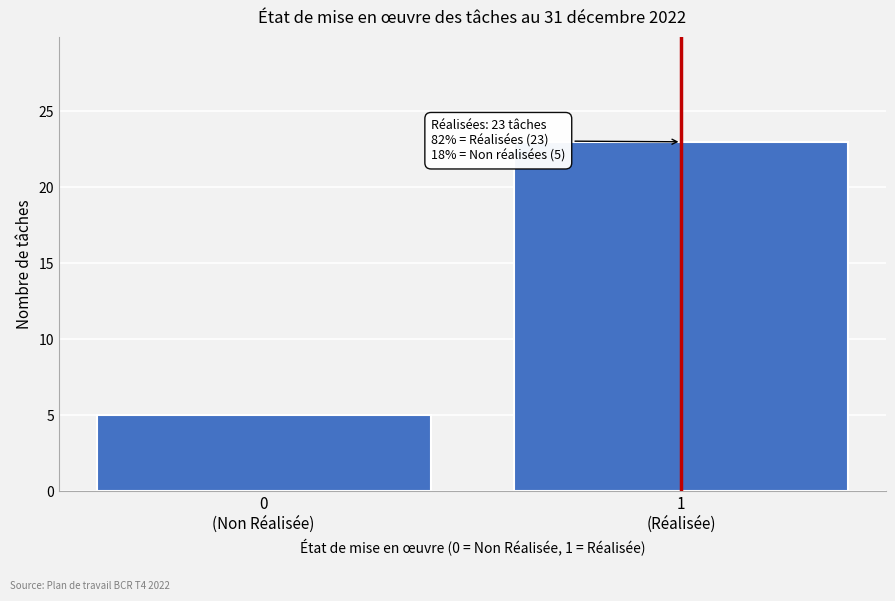

Reading left to right, what are all the values shown in this chart?

5	23